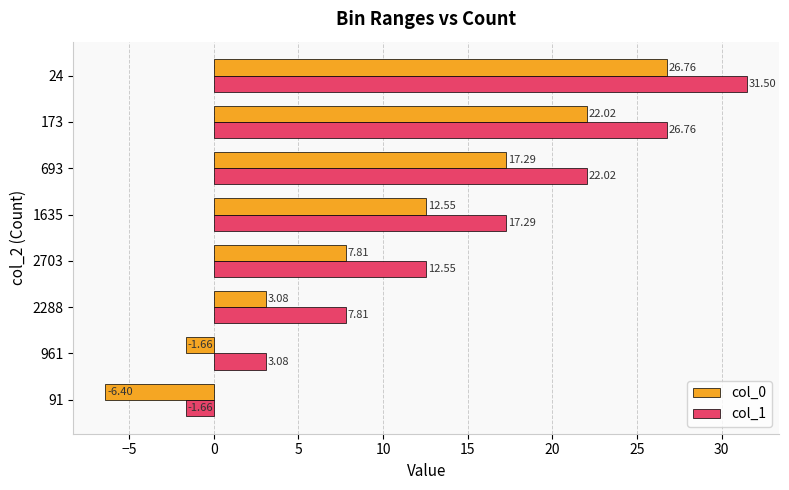

What is the spread (max minus min) of values at 91?

4.7